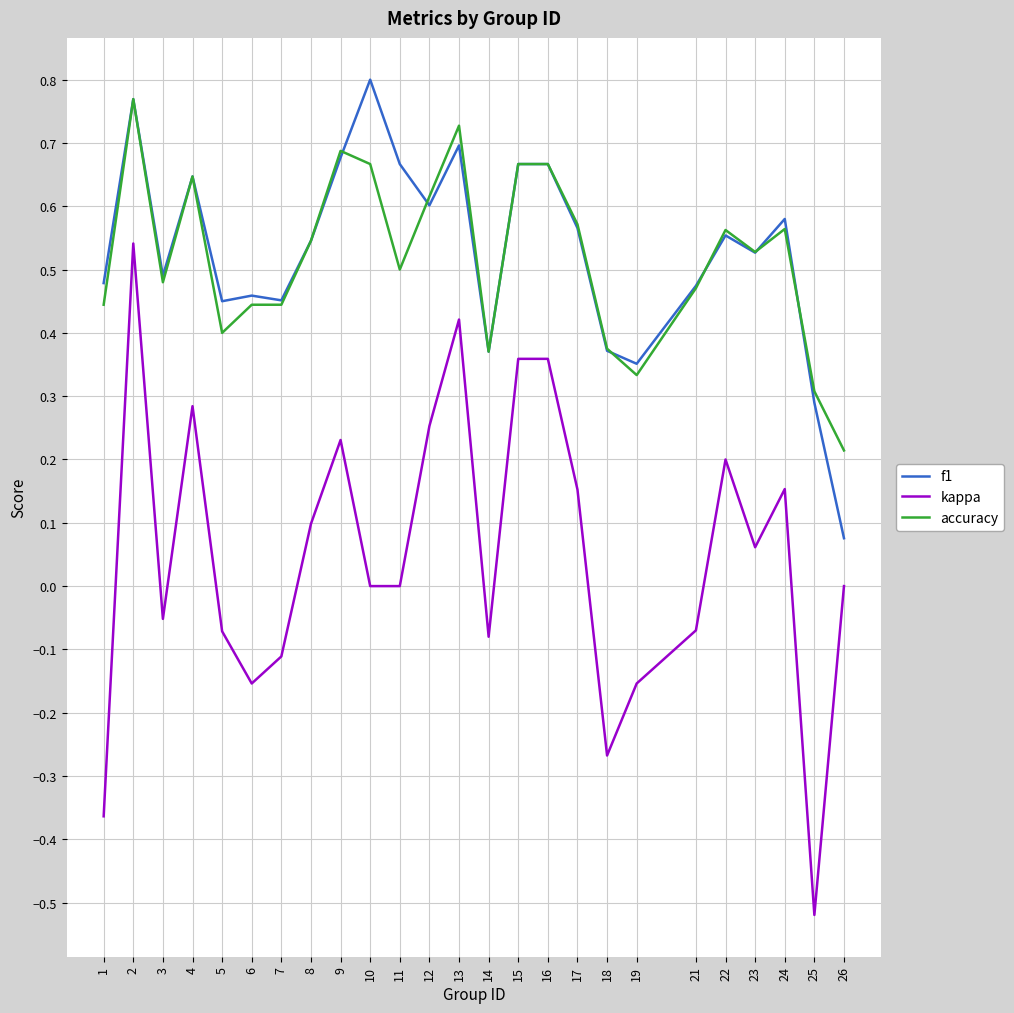

Which series changed the most between 19 and 24?

kappa